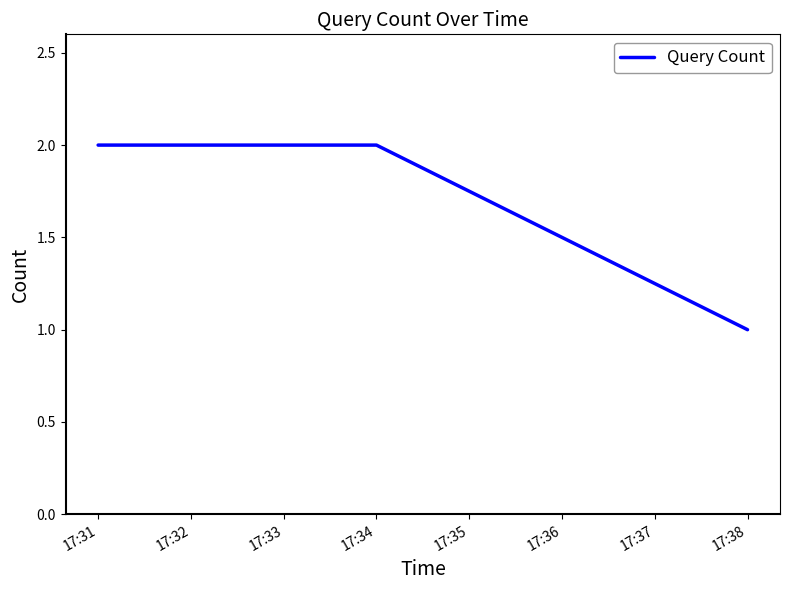

Is it true that the value at 17:31 is 2?

True